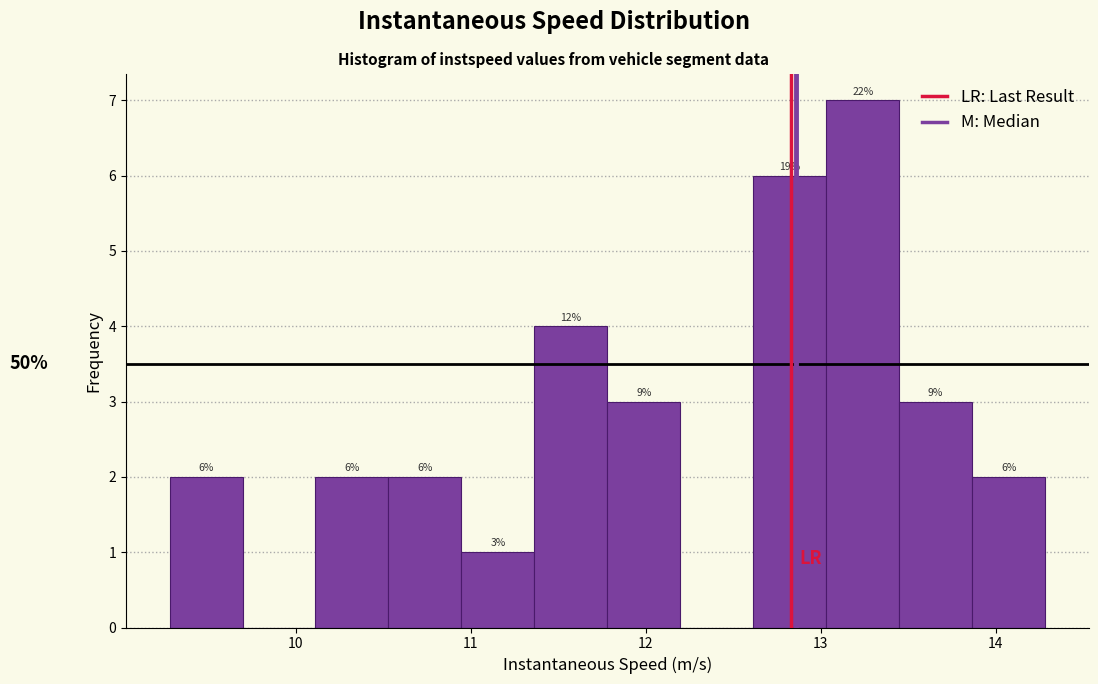

Over which range of the x-axis is the bar tallest?

13.0 to 13.4